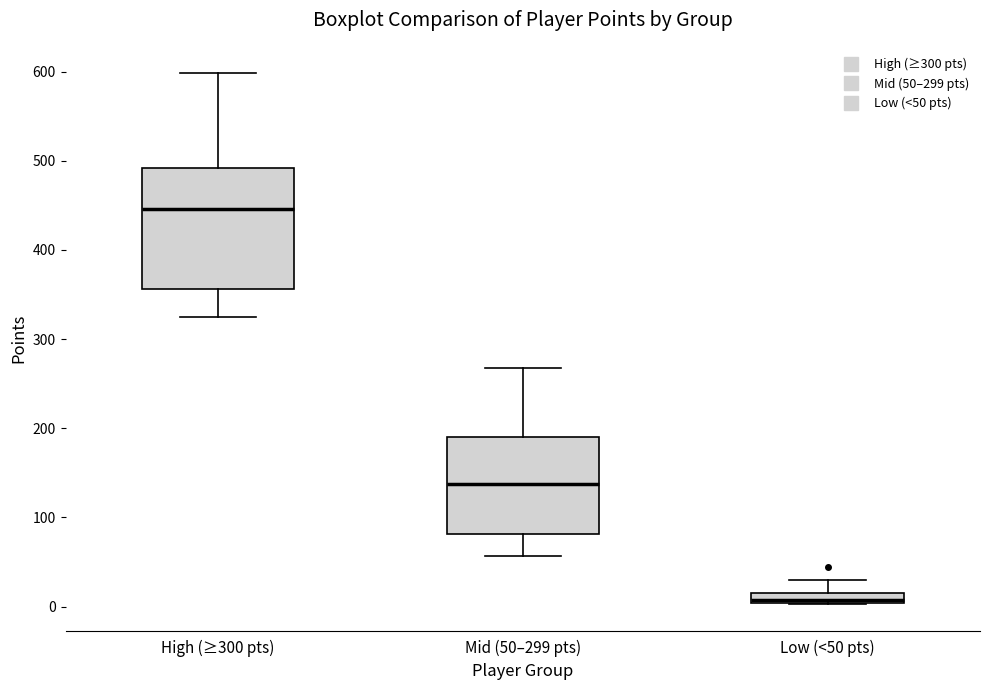

Which box's median line is the highest?

High (≥300 pts)